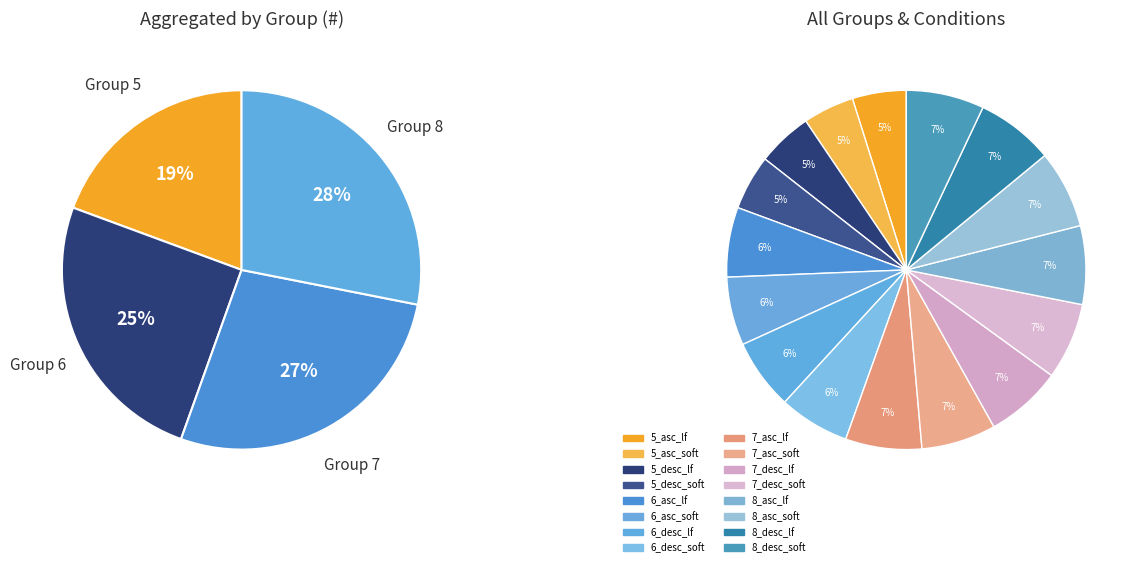

Does any single category account for the majority?

No